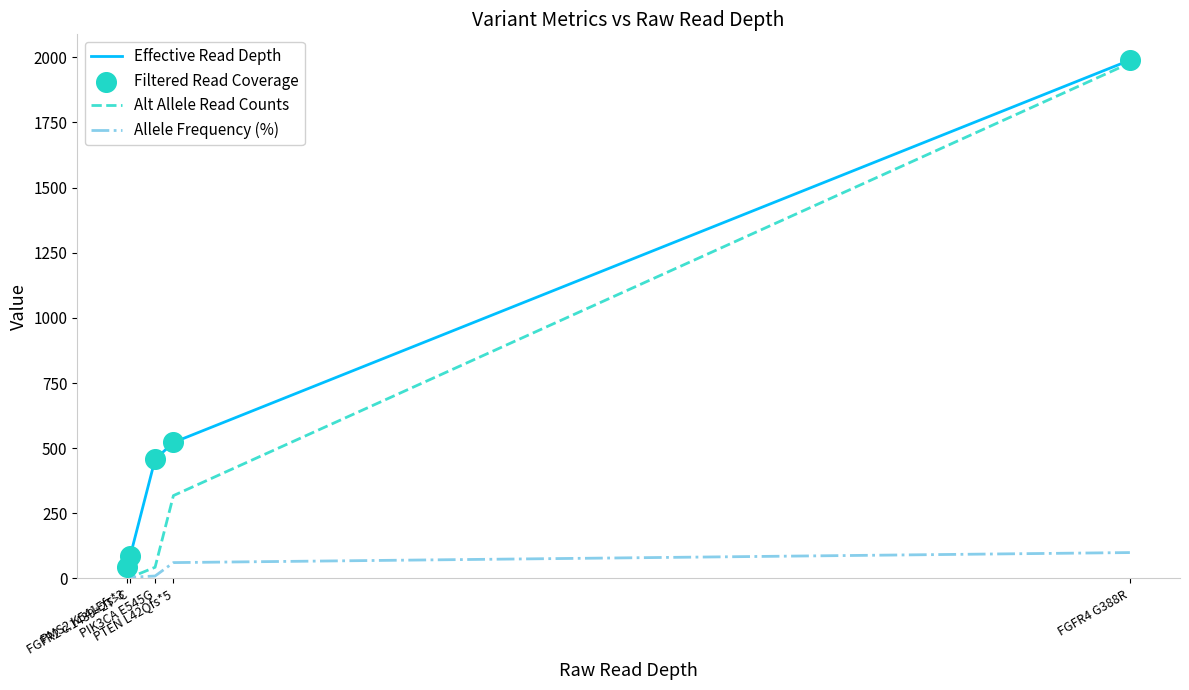

Which series has the largest total across all categories?

Effective Read Depth